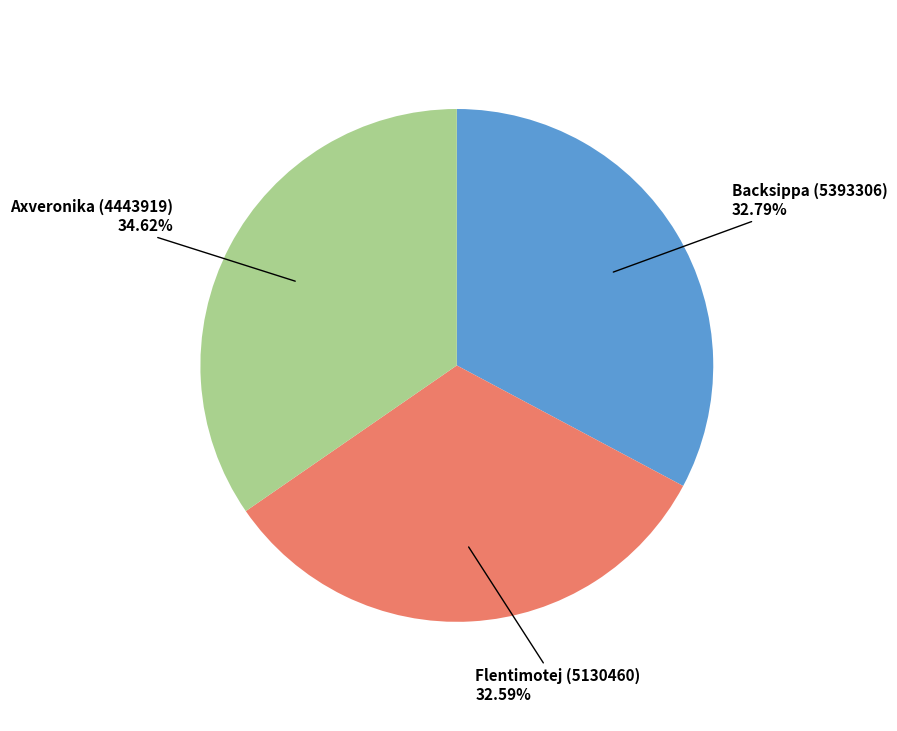

Does Axveronika (4443919) account for over 50% of the chart?

No